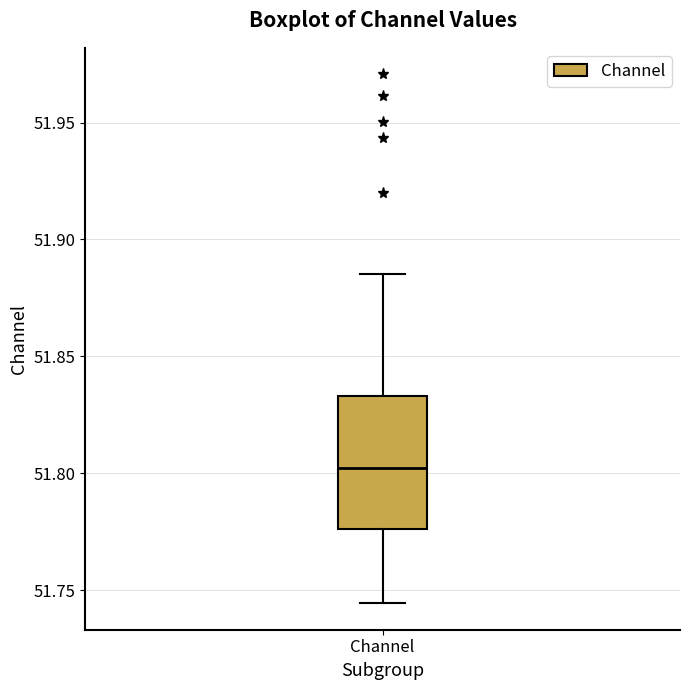

Where does the upper whisker of the box for Channel end on the y-axis? The values are not printed on the chart, so give them approximately, as read against the axis.

51.885